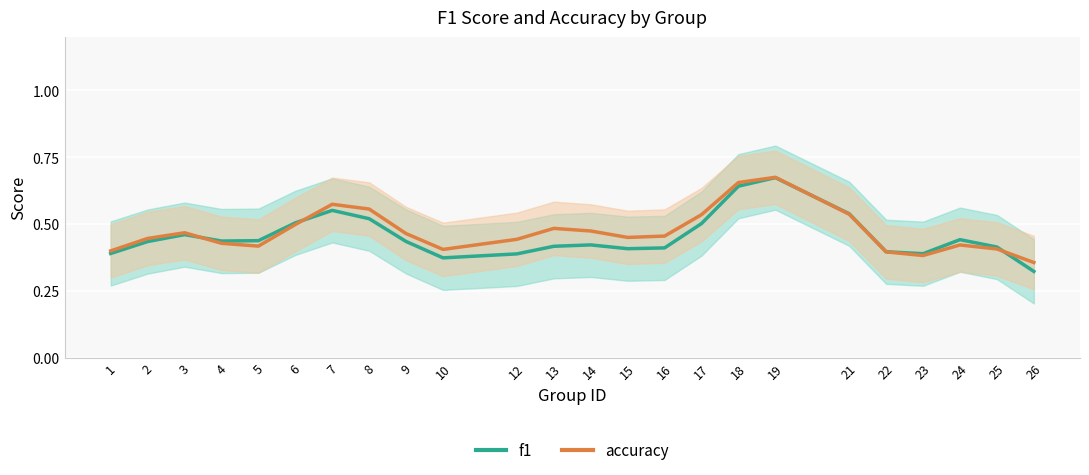

What is the value of the accuracy point at the 2nd from the left?

0.4